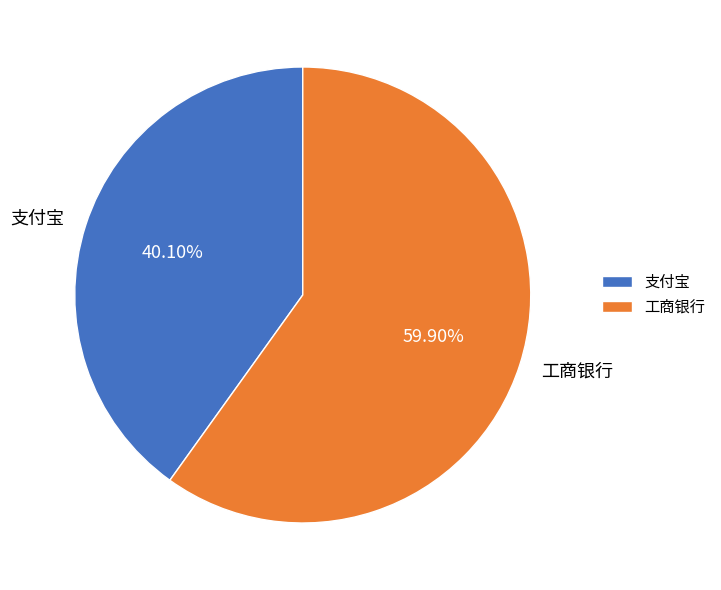

Rank the categories by value from highest to lowest.

工商银行, 支付宝